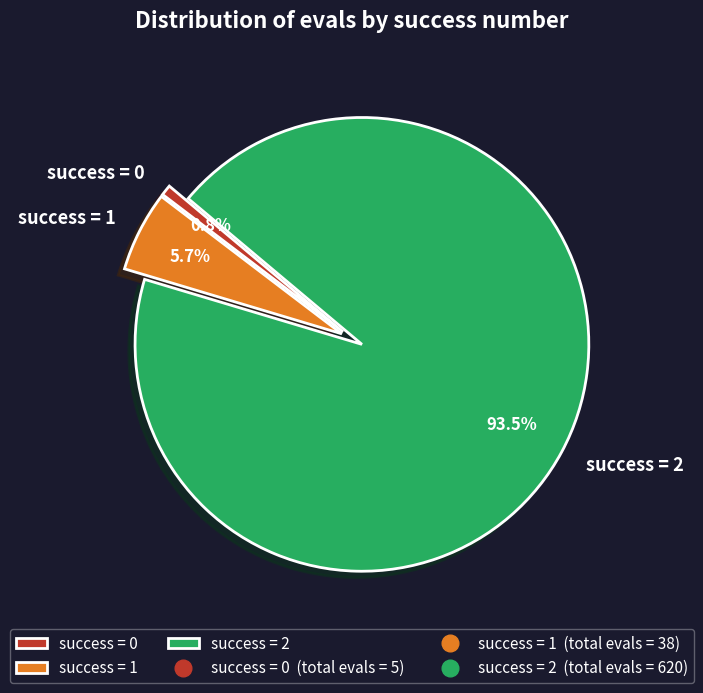

Does success = 2 account for over 50% of the chart?

Yes